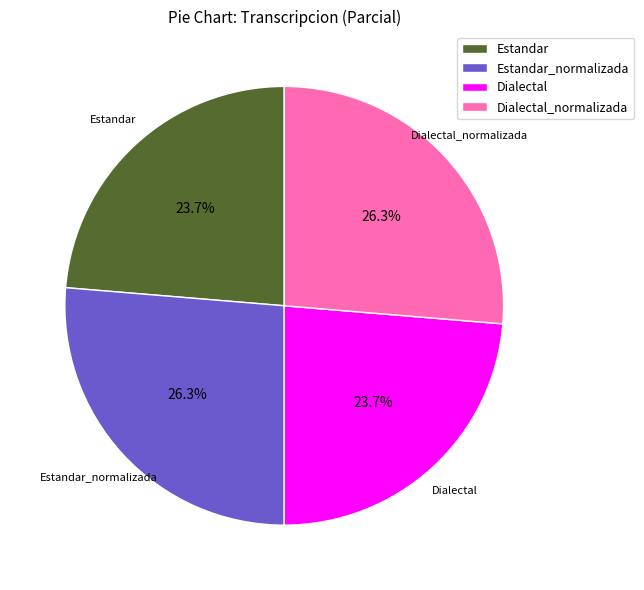

How much of the chart is everything except Estandar_normalizada?

73.7%